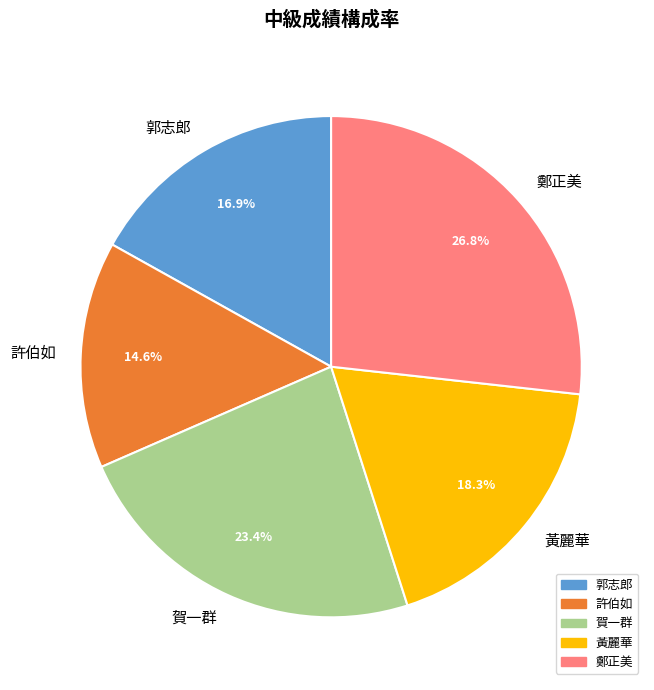

Do 許伯如 and 賀一群 together represent more than half of the pie?

No